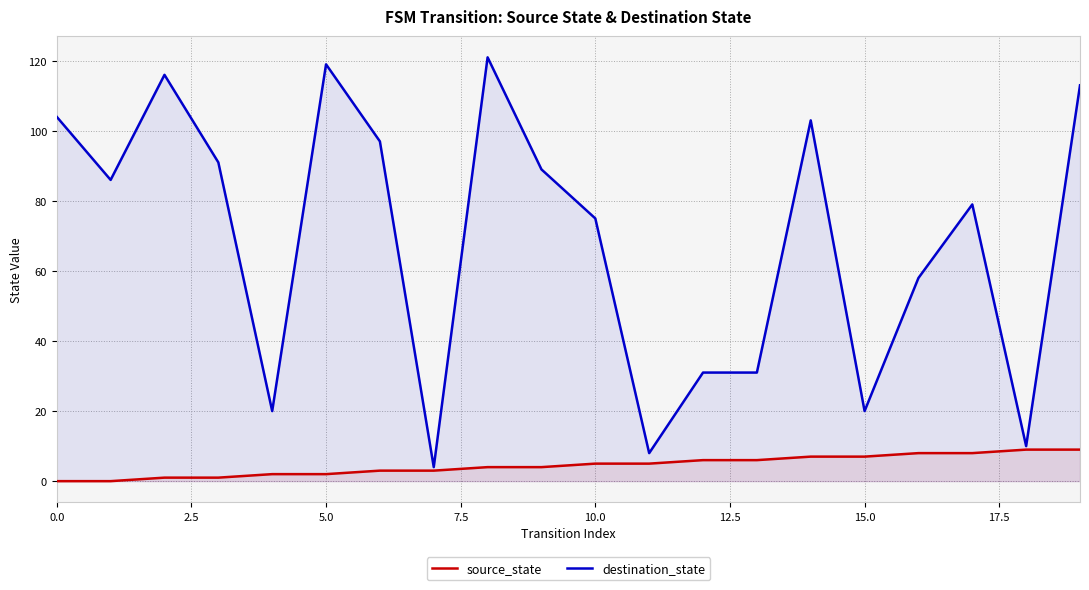

Which series has the widest spread of values?

destination_state